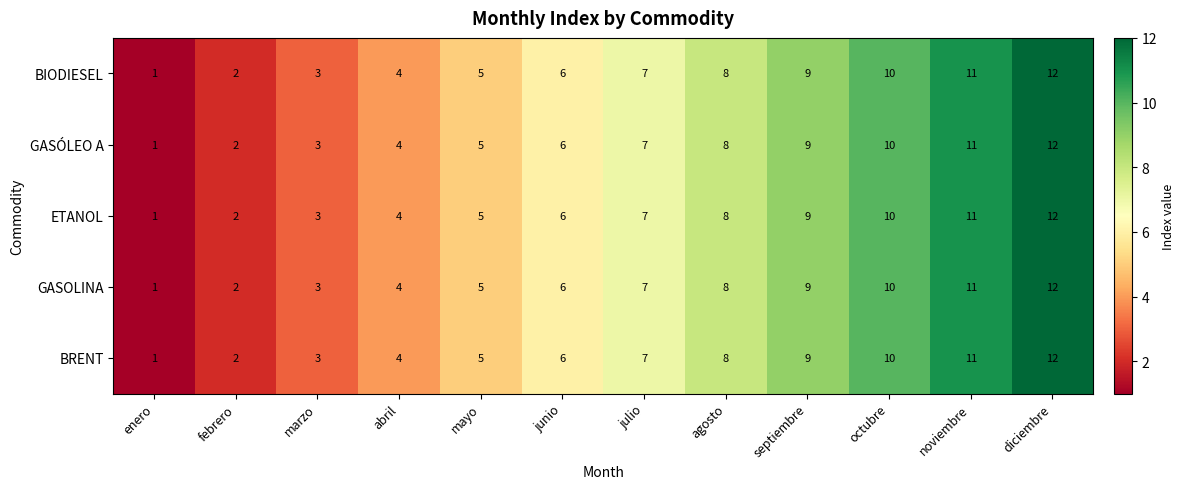

At which category is the sum across all series the highest?

diciembre